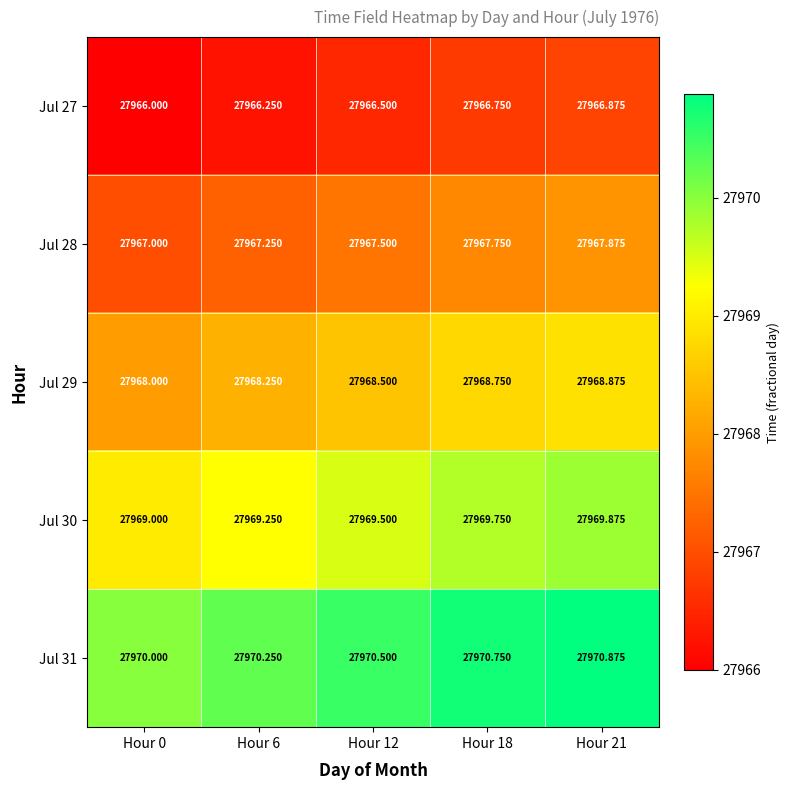

How many categories are shown in the chart?

5